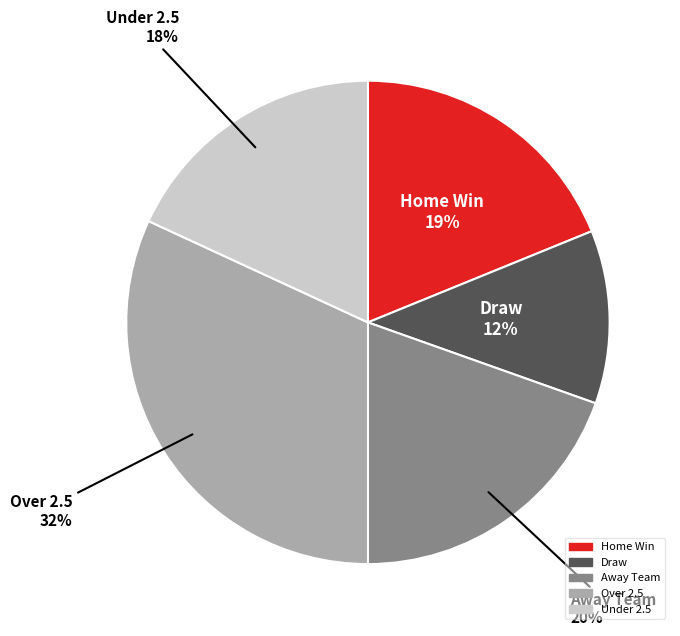

Which has a higher value, Away Team or Under 2.5?

Away Team